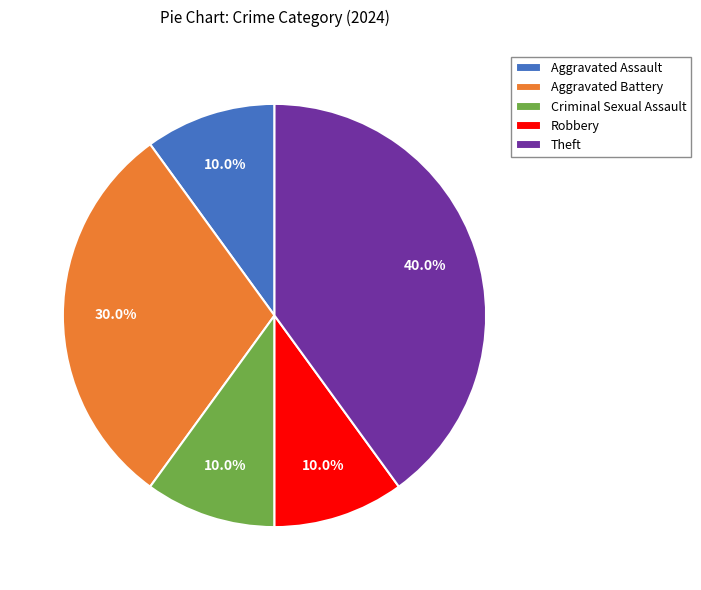

Which slice is the largest?

Theft